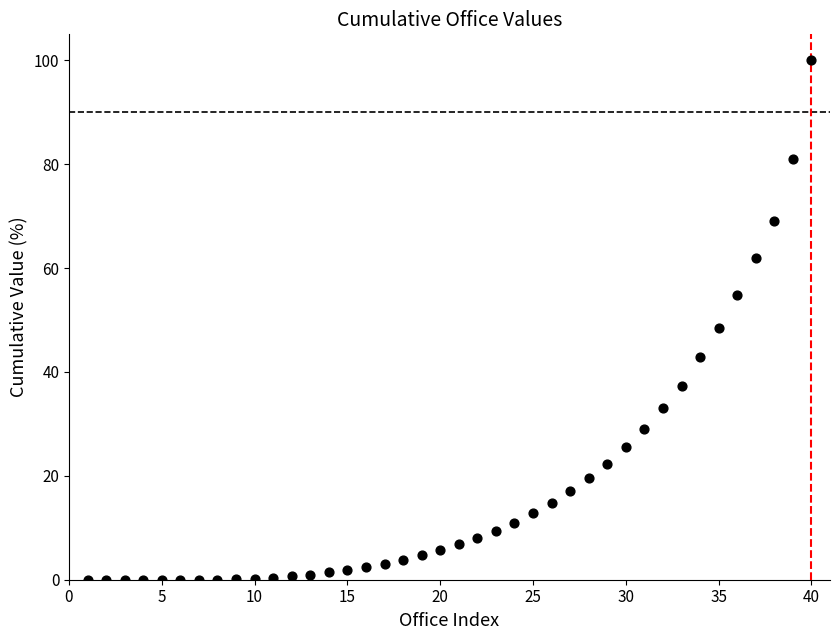

What is the range of X values (max minus min)?

39.0